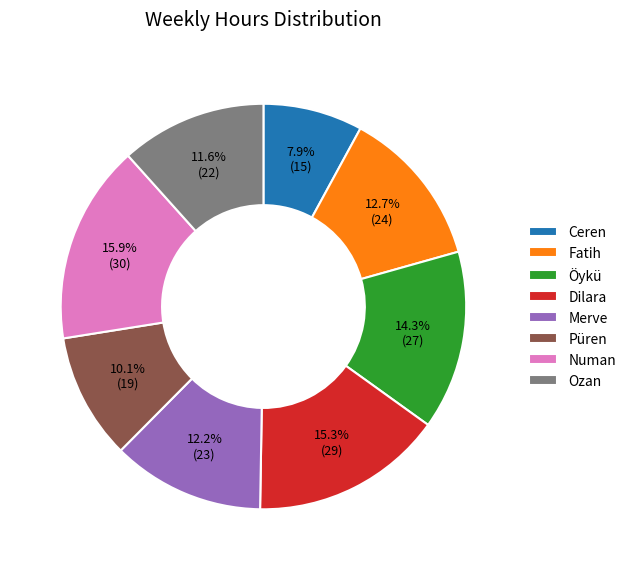

How many slices are in this pie chart?

8